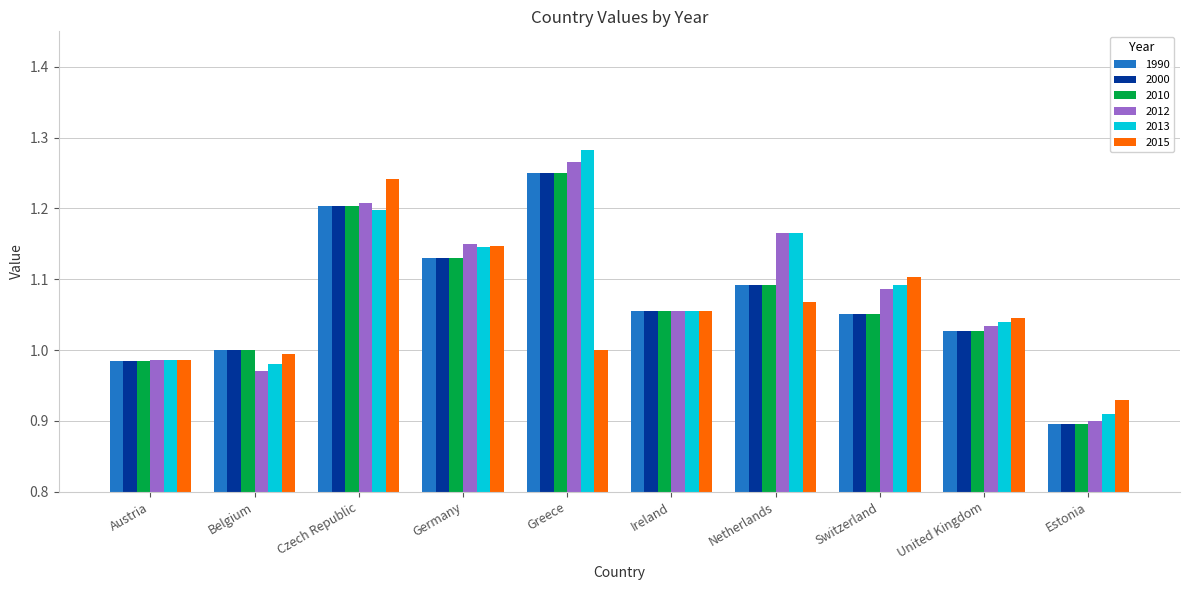

Is it true that 2010 equals 1.1 at Ireland?

True